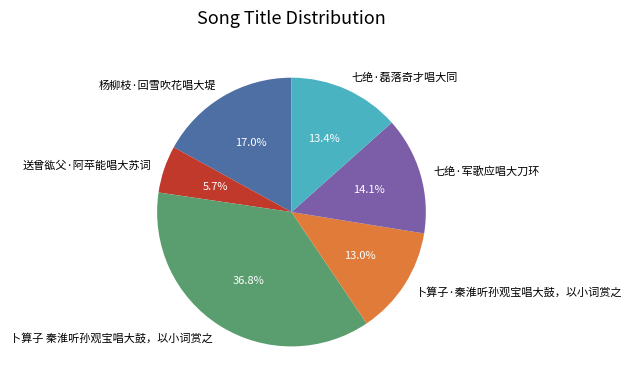

What is the ratio of the value at 卜算子·秦淮听孙观宝唱大鼓，以小词赏之 to the value at 杨柳枝·回雪吹花唱大堤?

0.8